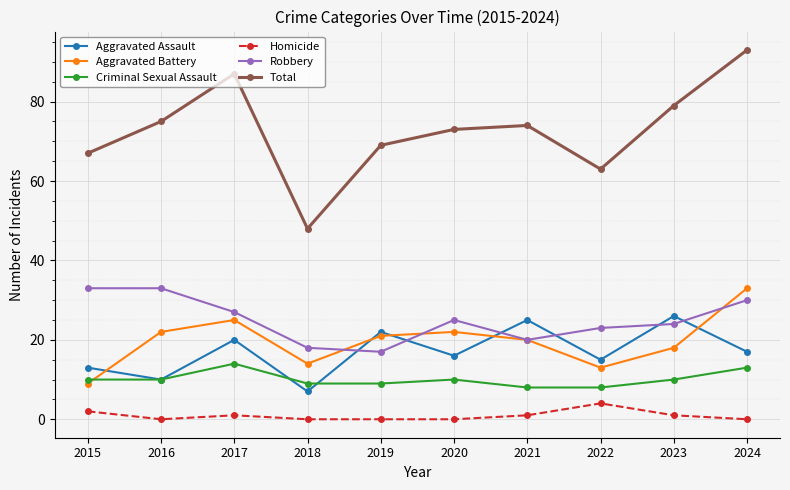

Reading left to right, what are all the values shown in this chart?

Aggravated Assault: 2015=13	2016=10	2017=20	2018=7	2019=22	2020=16	2021=25	2022=15	2023=26	2024=17
Aggravated Battery: 2015=9	2016=22	2017=25	2018=14	2019=21	2020=22	2021=20	2022=13	2023=18	2024=33
Criminal Sexual Assault: 2015=10	2016=10	2017=14	2018=9	2019=9	2020=10	2021=8	2022=8	2023=10	2024=13
Homicide: 2015=2	2016=0	2017=1	2018=0	2019=0	2020=0	2021=1	2022=4	2023=1	2024=0
Robbery: 2015=33	2016=33	2017=27	2018=18	2019=17	2020=25	2021=20	2022=23	2023=24	2024=30
Total: 2015=67	2016=75	2017=87	2018=48	2019=69	2020=73	2021=74	2022=63	2023=79	2024=93